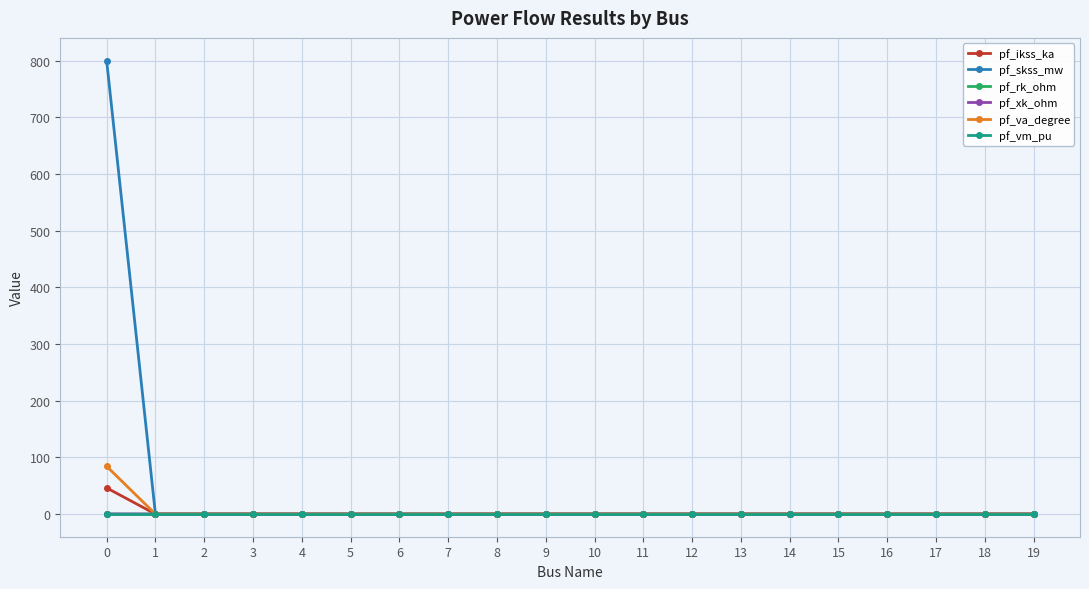

What is the maximum value shown in the chart?

800.0